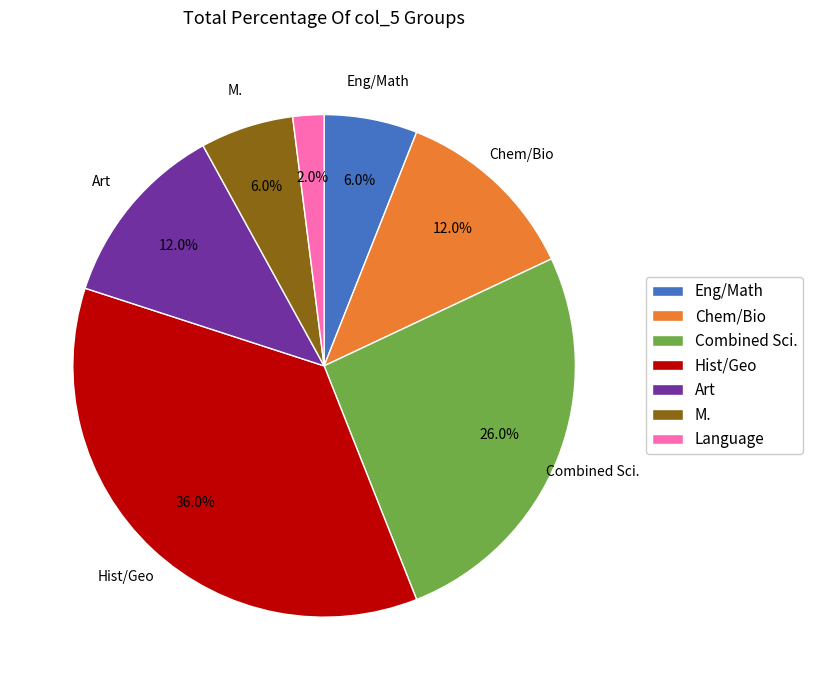

Does Art represent more than half of the total?

No